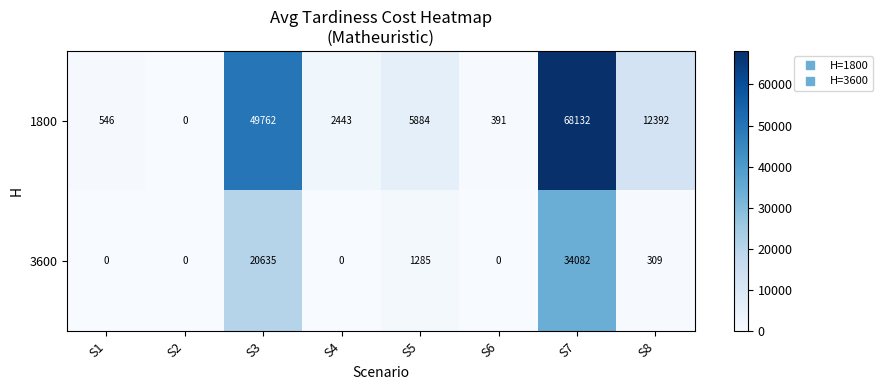

Which category has the highest value across all series?

S7